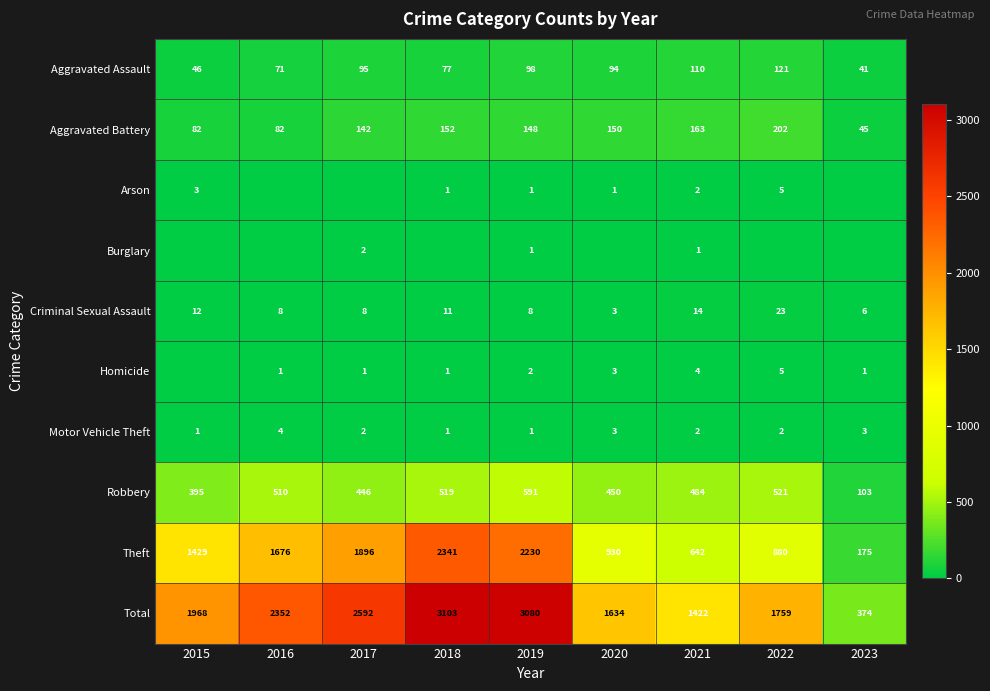

What is the average value of the Theft series?

1355